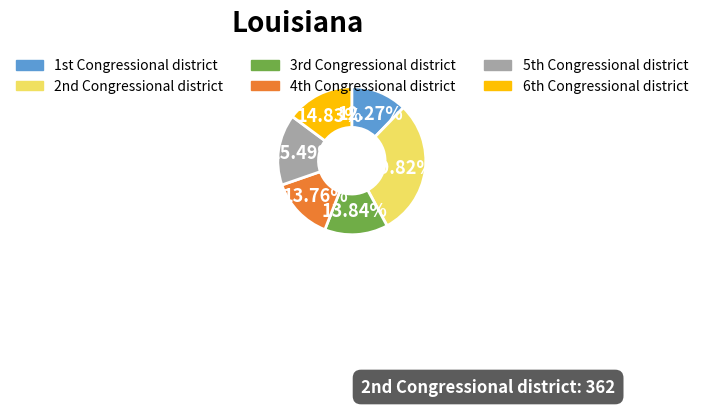

How many segments does this pie chart have?

6